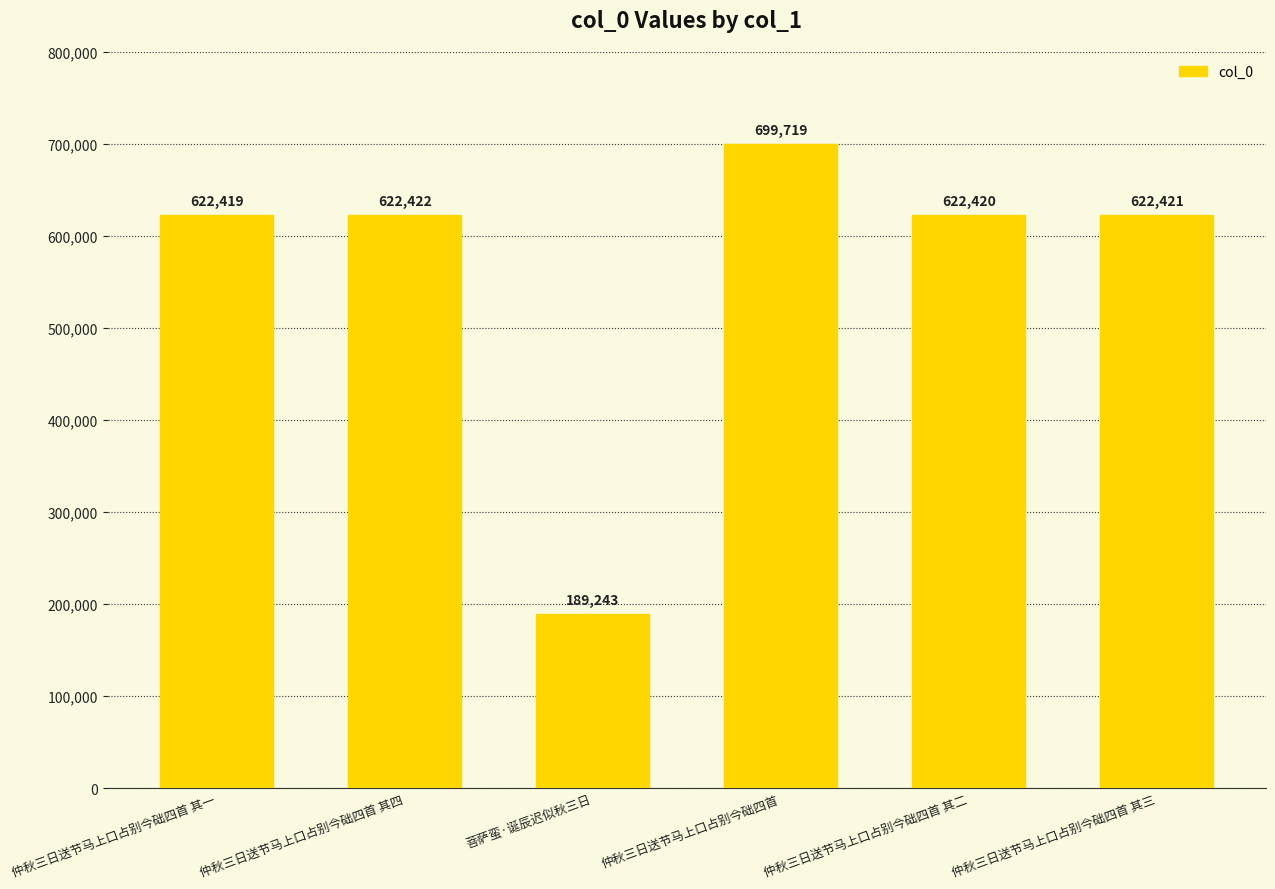

Which category has the lowest value across all series?

菩萨蛮·诞辰迟似秋三日